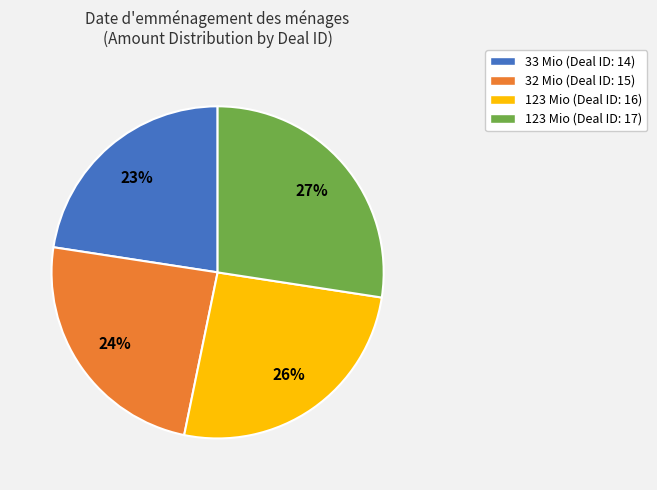

Does 33 Mio (Deal ID: 14) account for over 50% of the chart?

No